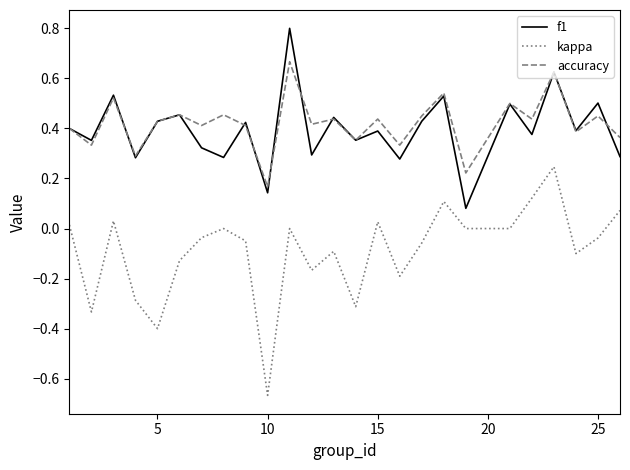

Which series has the largest range (max minus min)?

kappa